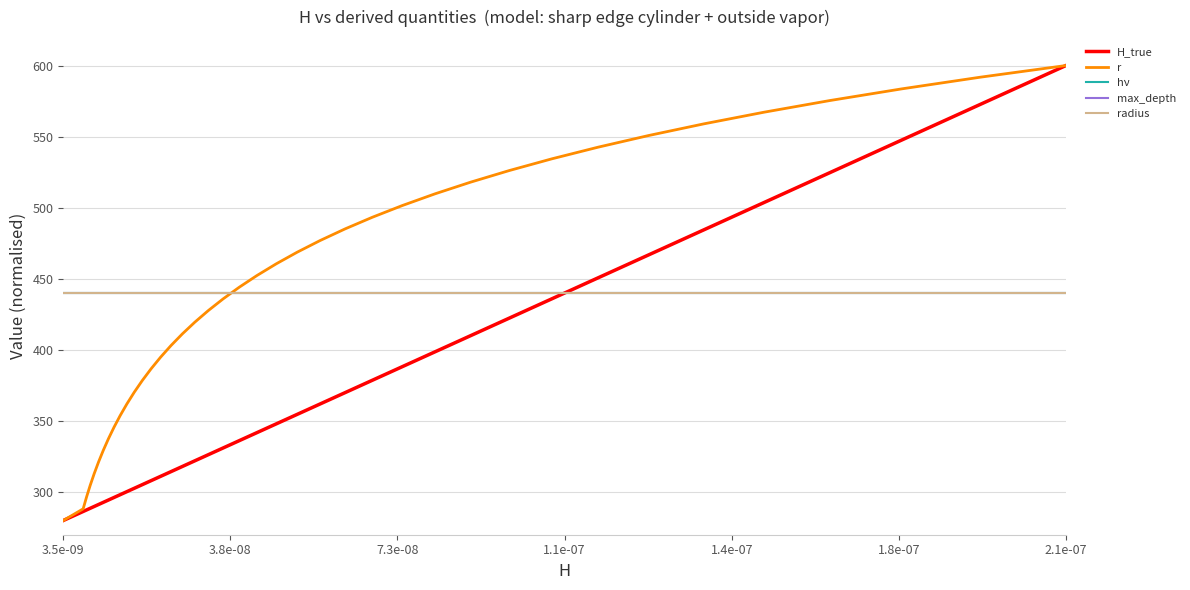

At how many categories does at least one series exceed 406?

40